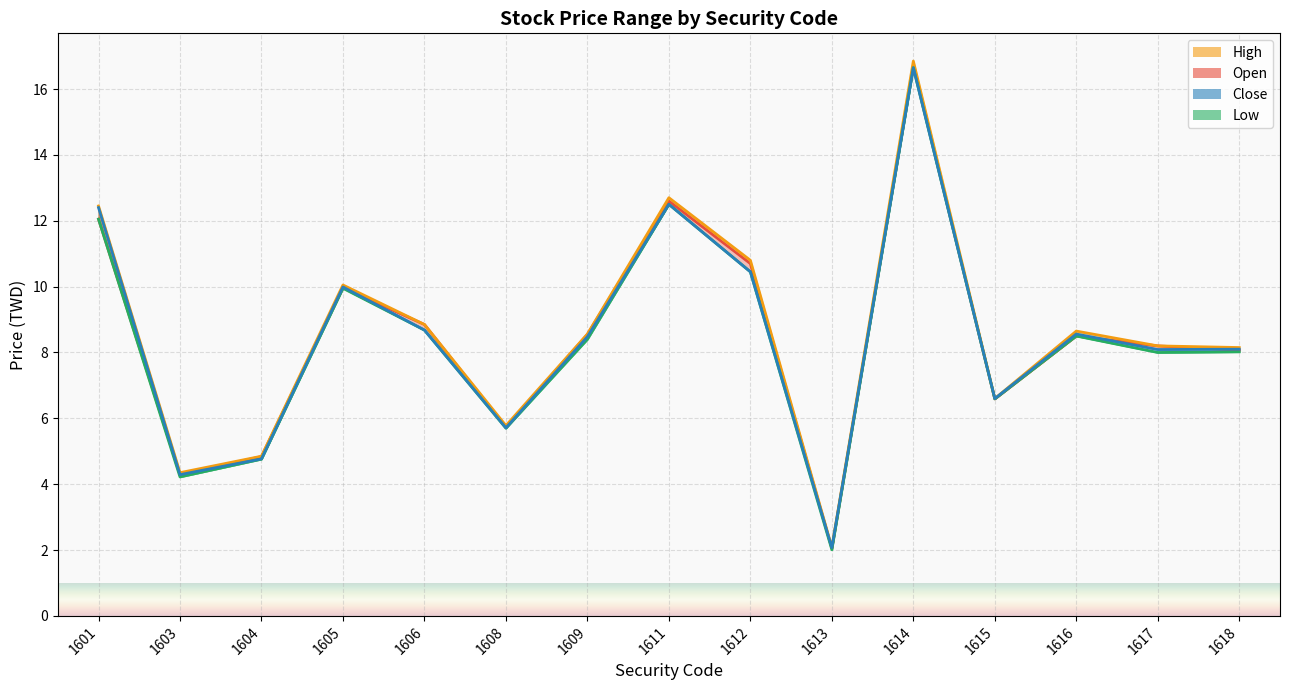

What is the sum of the Close values at 1606 and 1613?

10.8